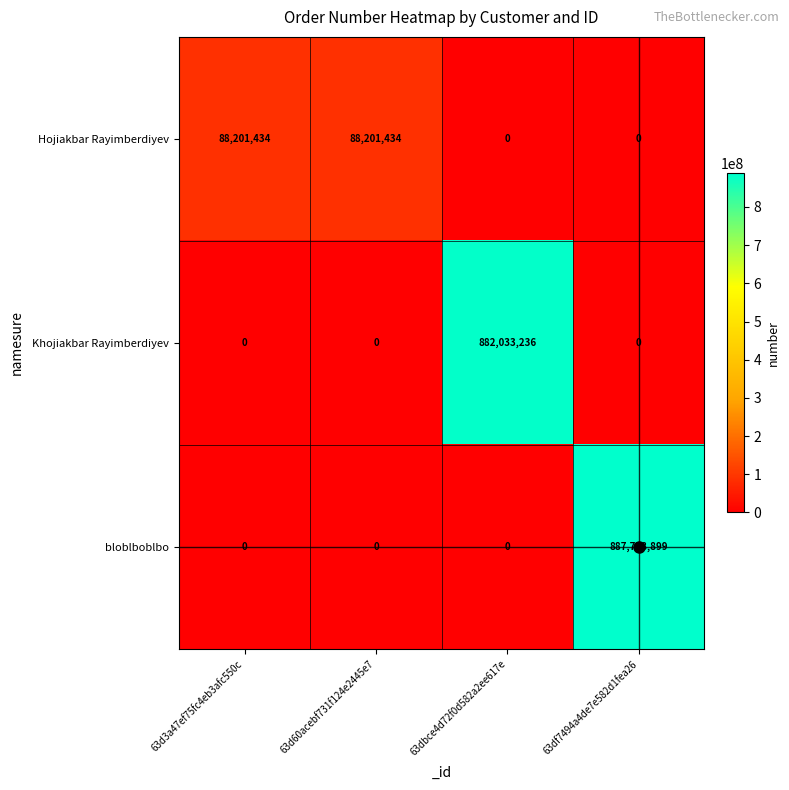

What is the total value across all series at 63df7494a4de7e582d1fea26?

887778899